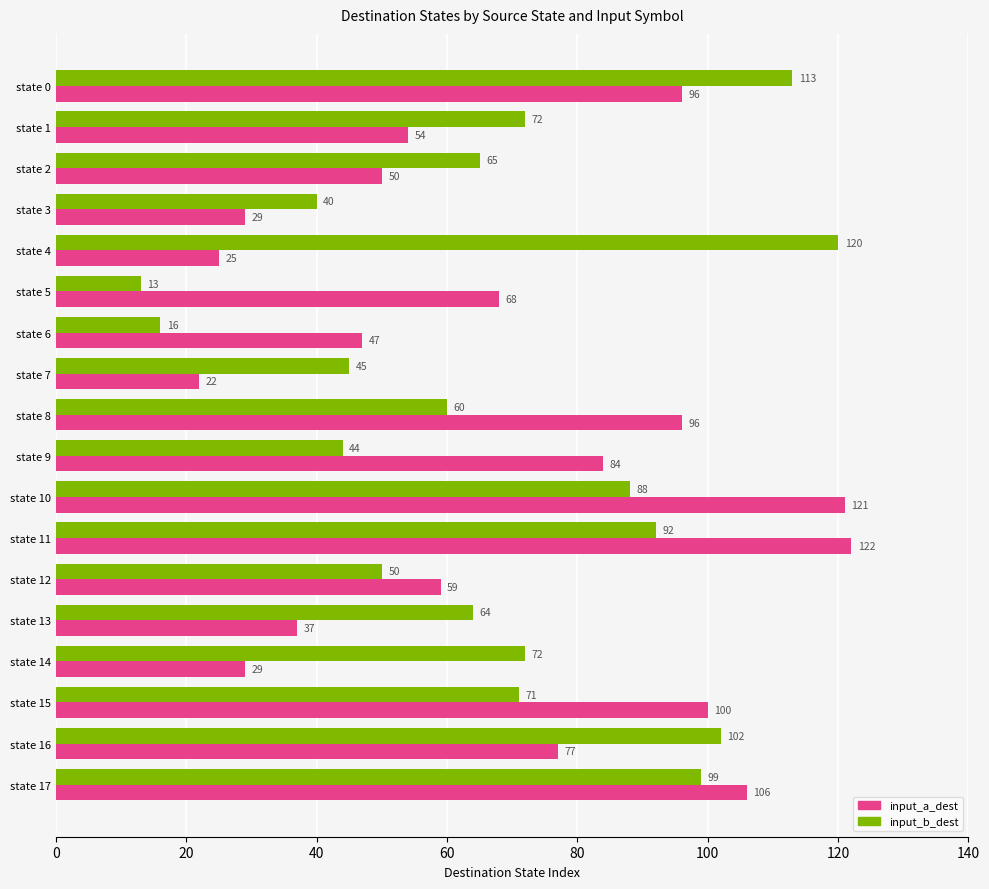

Where is input_a_dest nearest to the value 72?

state 5